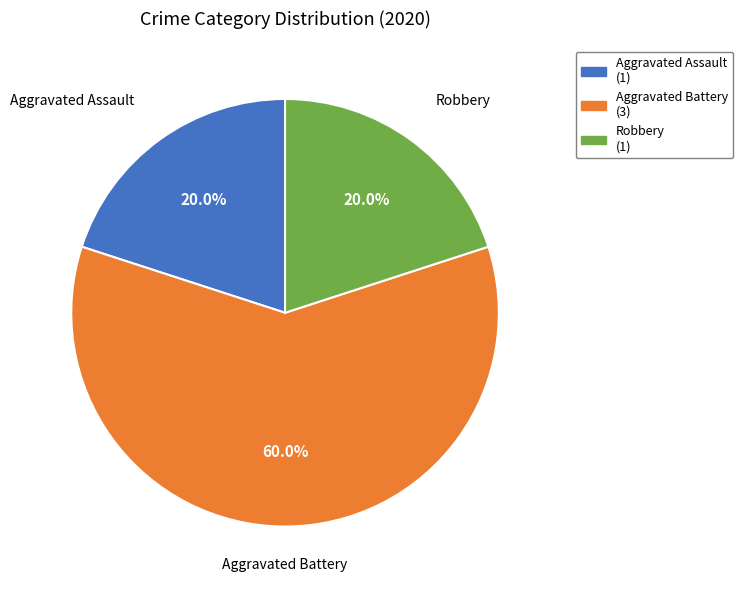

Approximately how many times larger is the value at Aggravated Assault compared to Robbery?

1.0